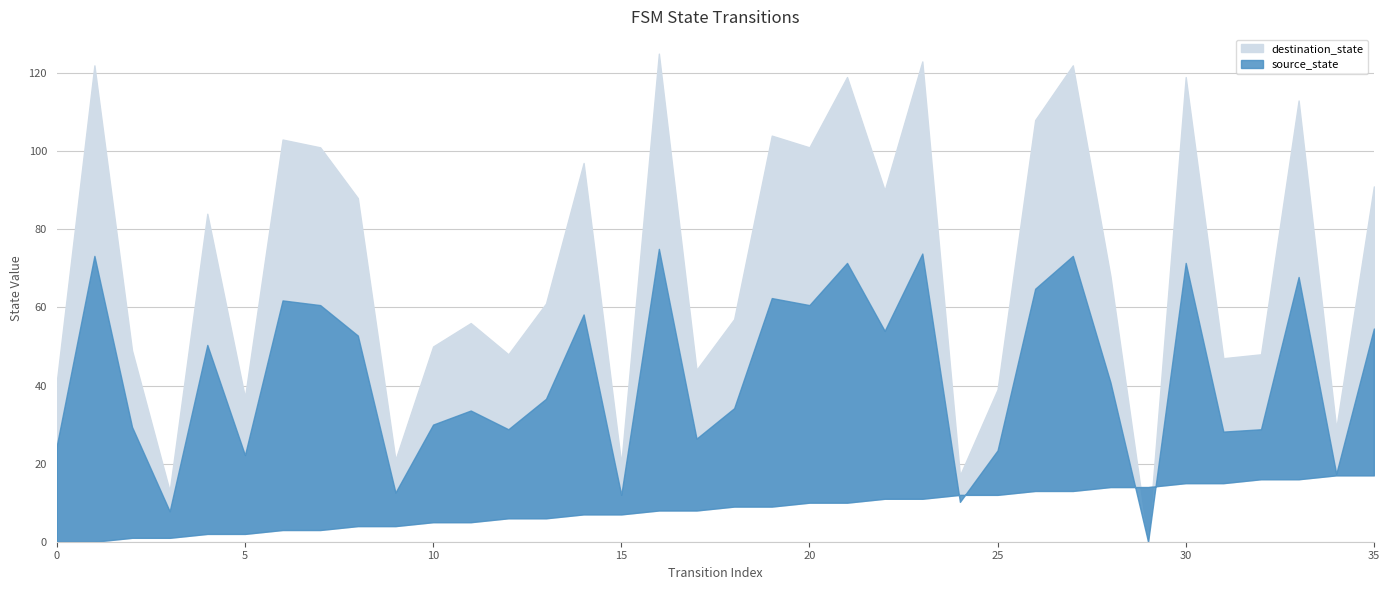

Which series ends up on top after the final intersection of destination_state and source_state?

destination_state